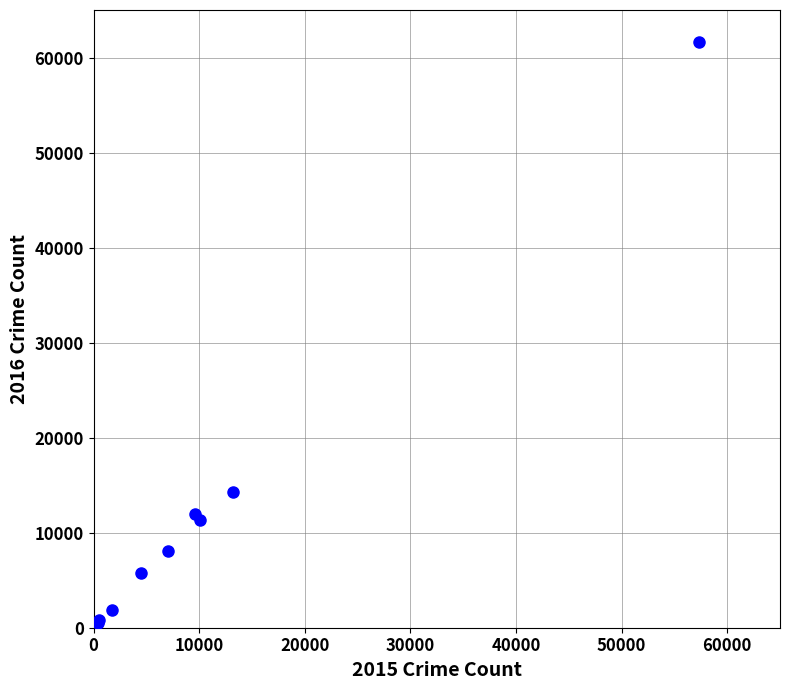

What Y value in the scatter plot is closest to 31069?

14289